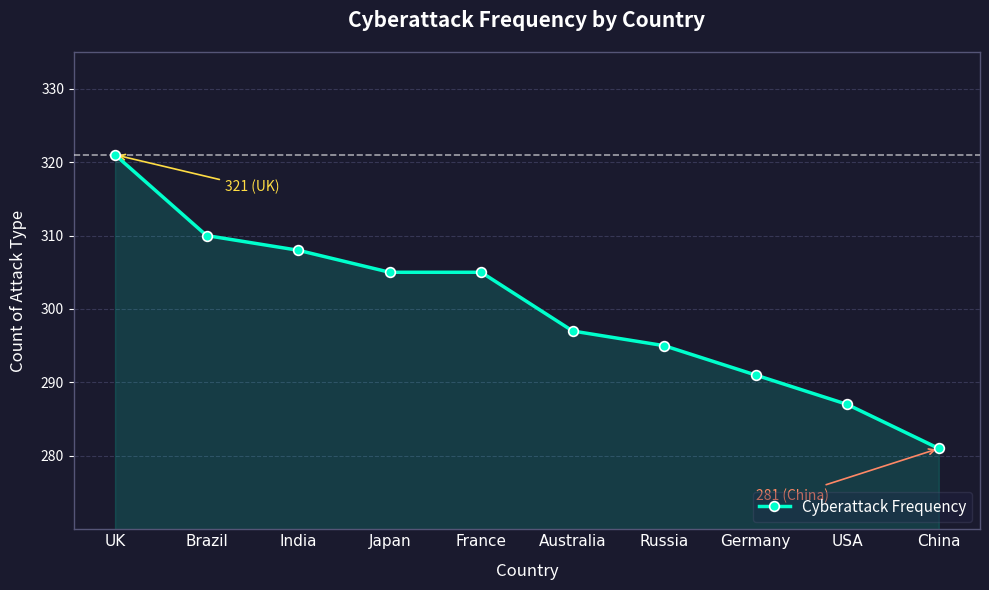

What is the smallest value displayed?

281